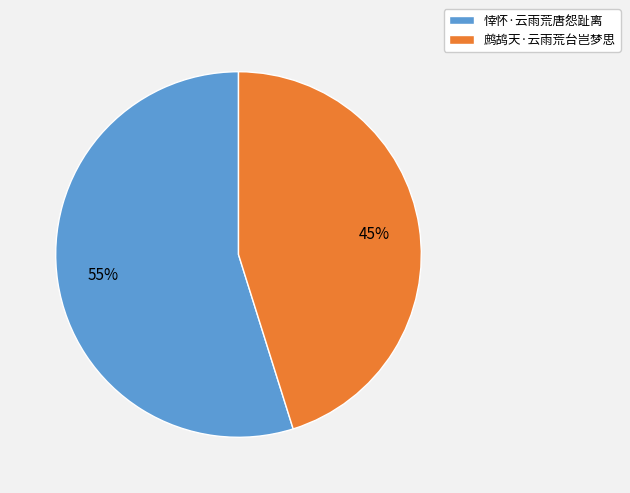

Rank the categories by value from highest to lowest.

悻怀·云雨荒唐怨趾离, 鹧鸪天·云雨荒台岂梦思